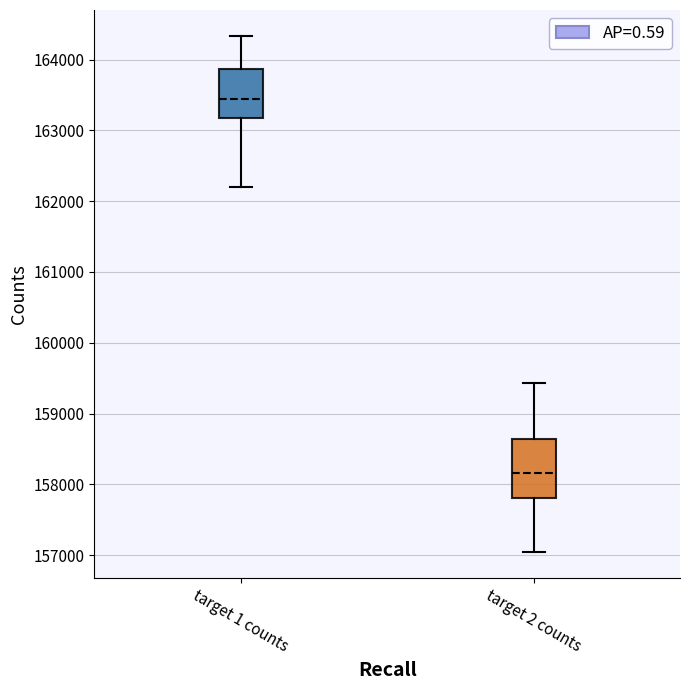

Comparing the boxes themselves (not the whiskers), which one is the tallest?

target 2 counts